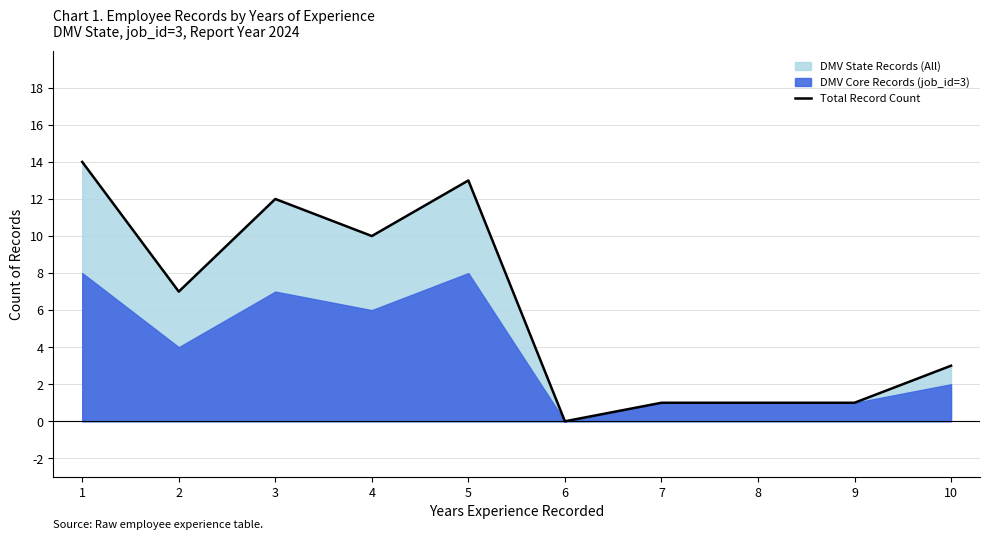

Where is the data nearest to the value 7?

2